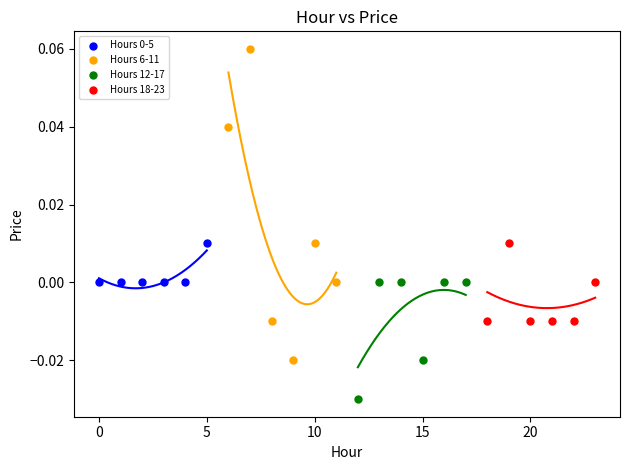

Which series has the largest Y range (max minus min)?

Hours 6-11